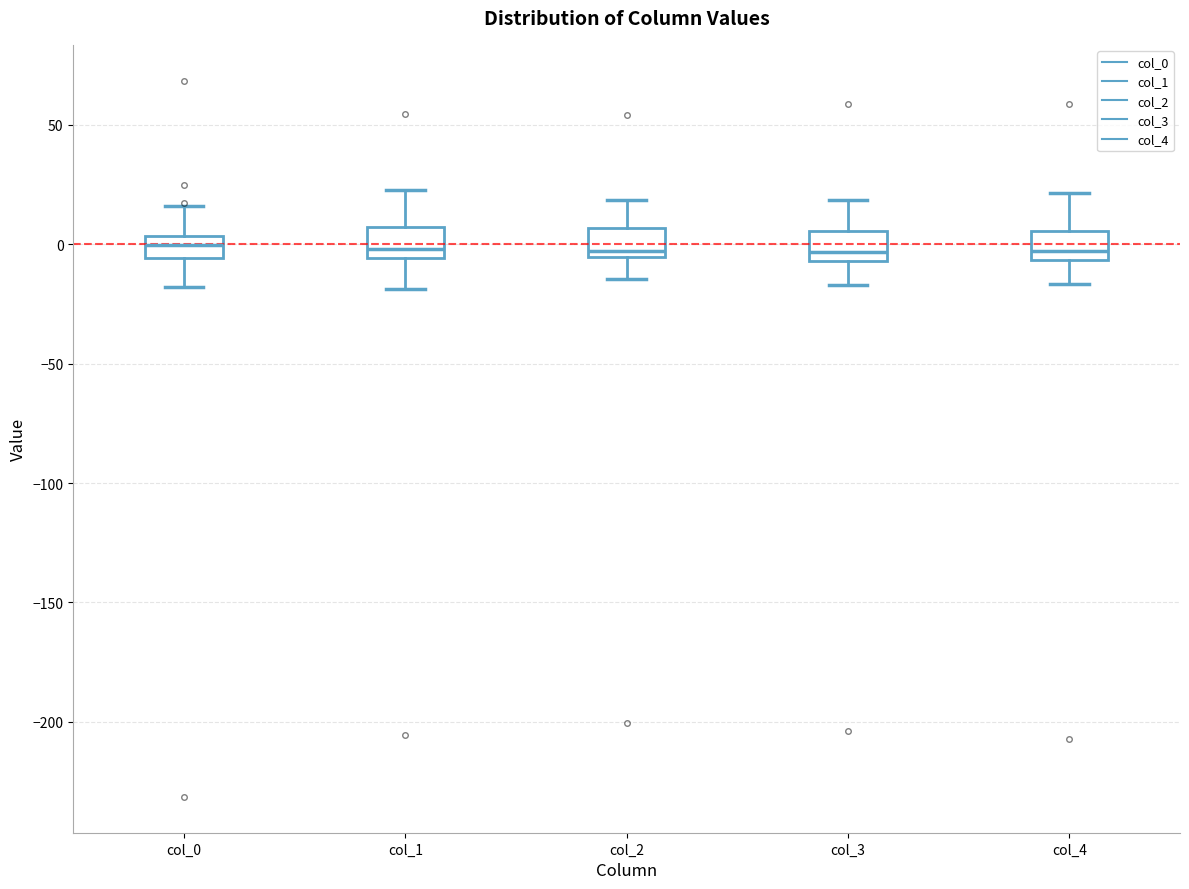

Where is the upper edge of the box for col_1 on the y-axis? The values are not printed on the chart, so give them approximately, as read against the axis.

5